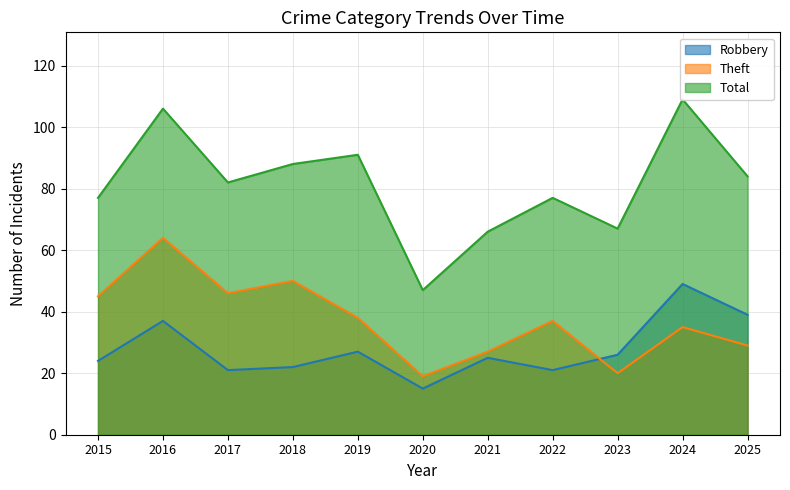

Which series has the largest range (max minus min)?

Total